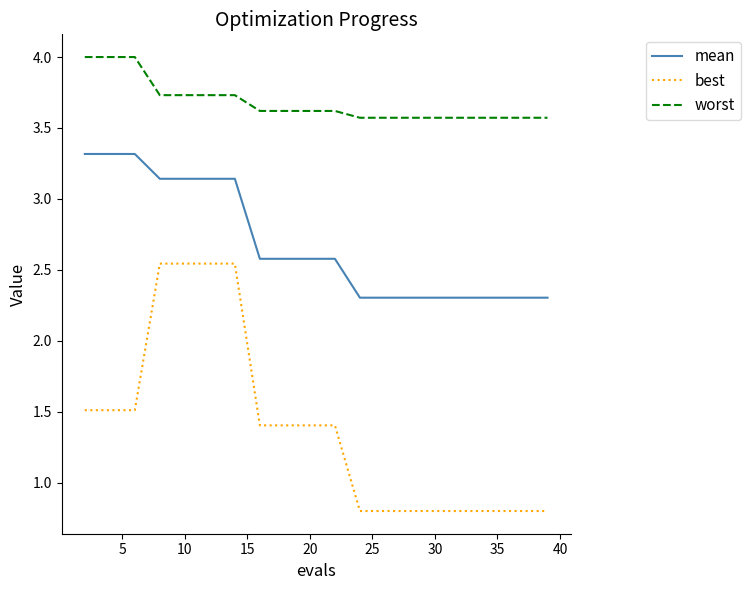

True or false: worst and best cross at least once.

False